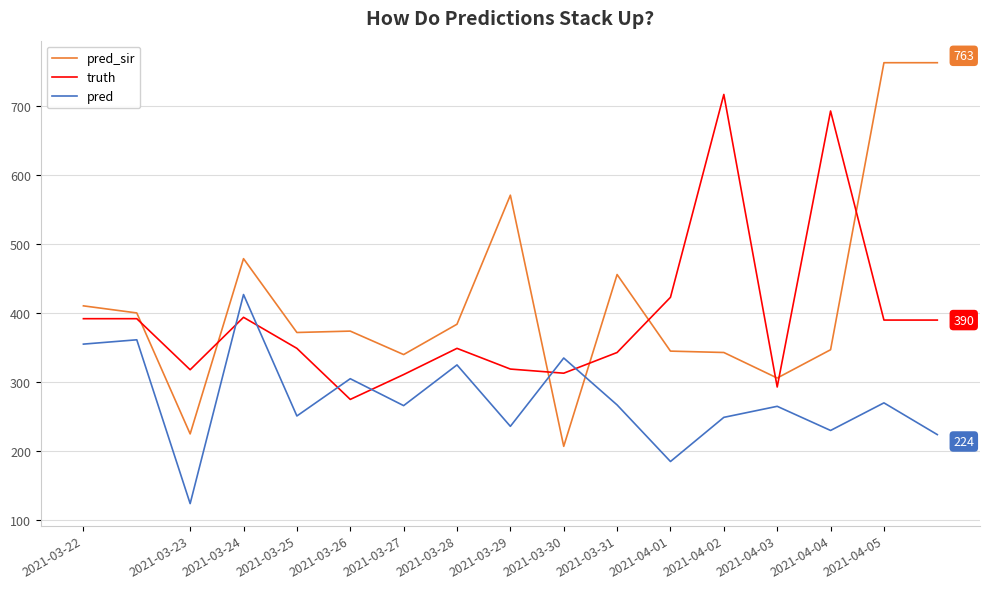

Which series ends up on top after the final intersection of pred_sir and pred?

pred_sir